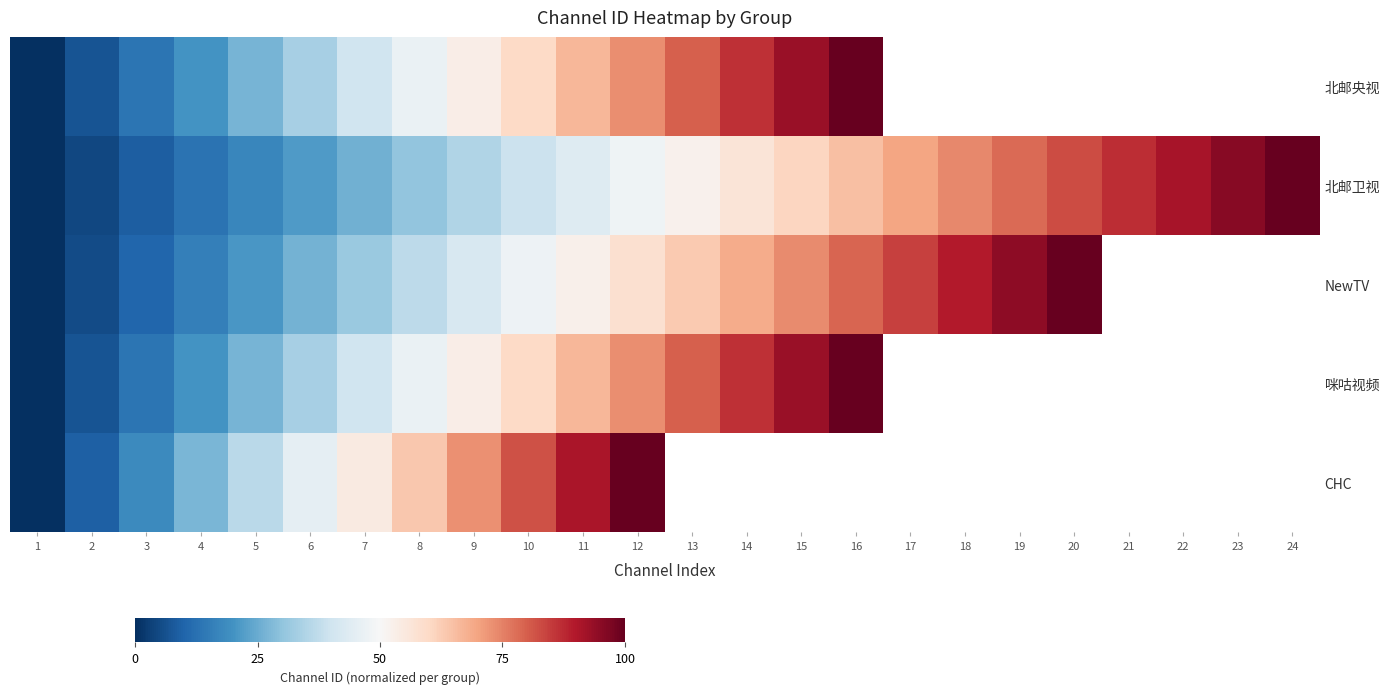

What is the greatest value displayed?

100.0